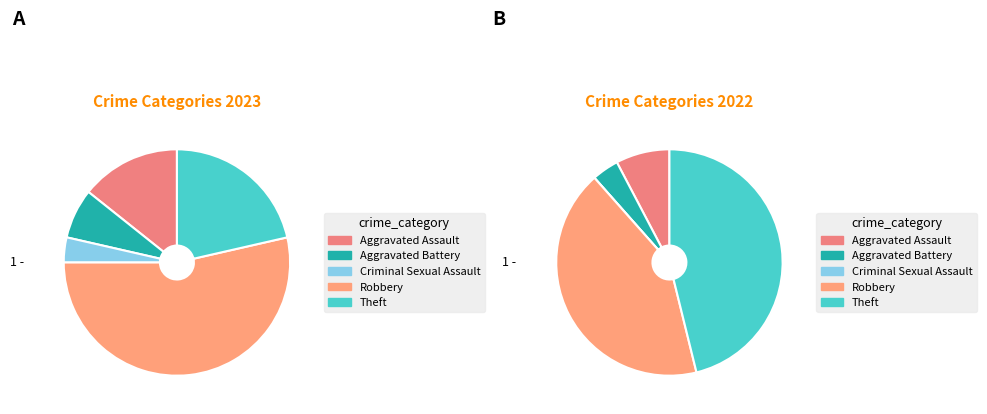

What is the largest slice in the pie chart?

Robbery